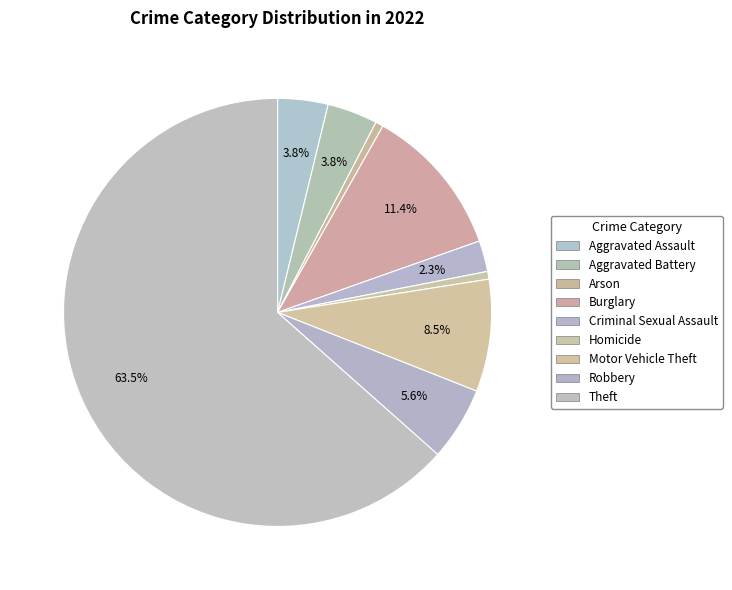

What is the ratio of the value at Aggravated Assault to the value at Aggravated Battery?

1.0